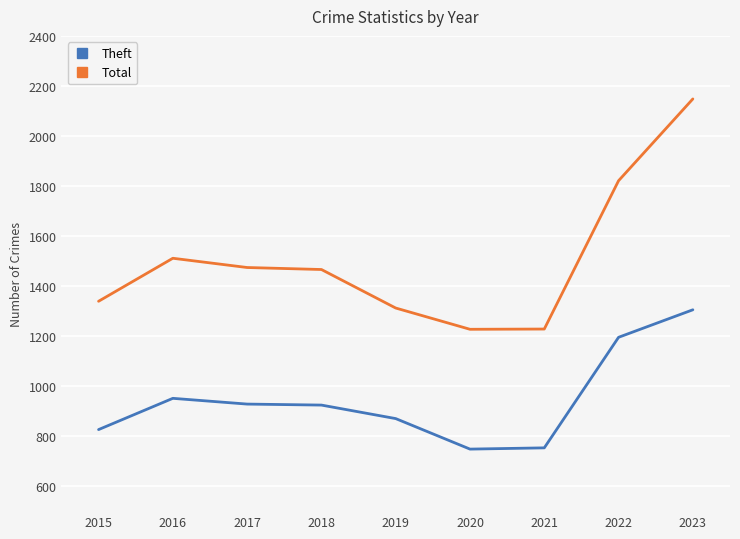

What is the total value across all series at 2016?

2462